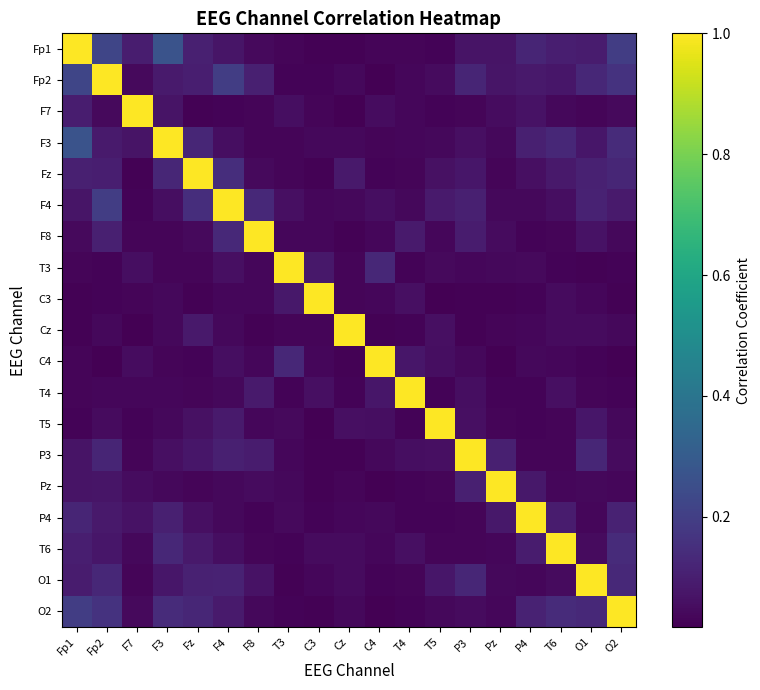

Rank the series by their maximum value, from highest to lowest.

Fp1, Fp2, F7, F3, Fz, F4, F8, T3, C3, Cz, C4, T4, T5, P3, Pz, P4, T6, O1, O2